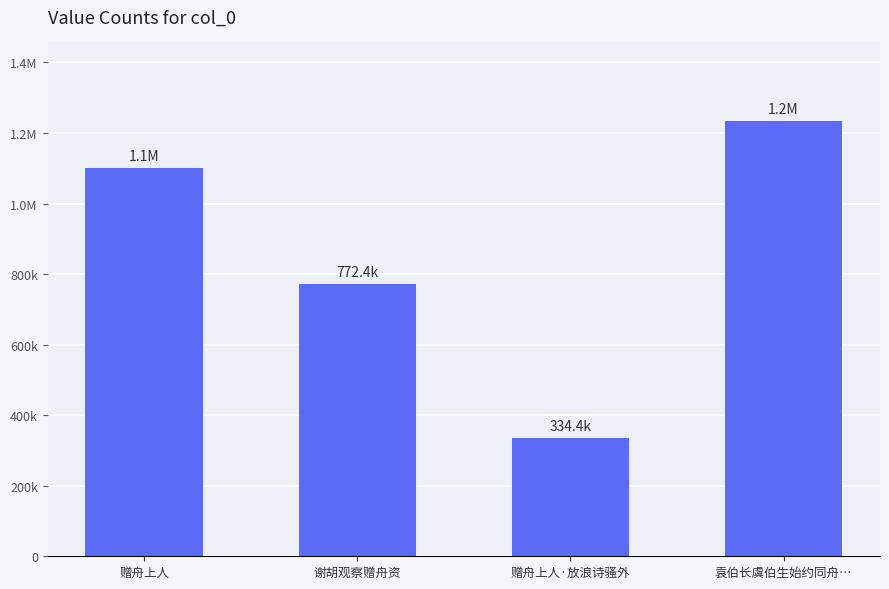

What is the maximum value shown in the chart?

1234473